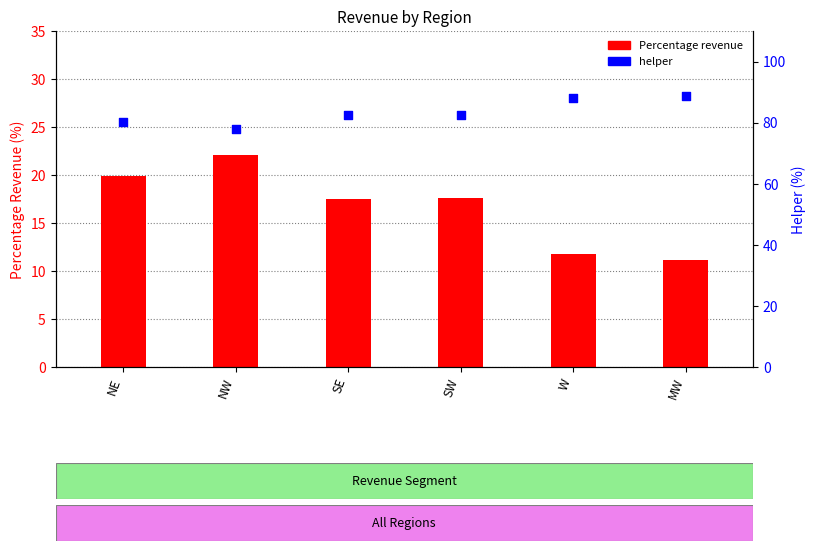

Is the value of helper at SE greater than the value of Percentage revenue at NE?

Yes